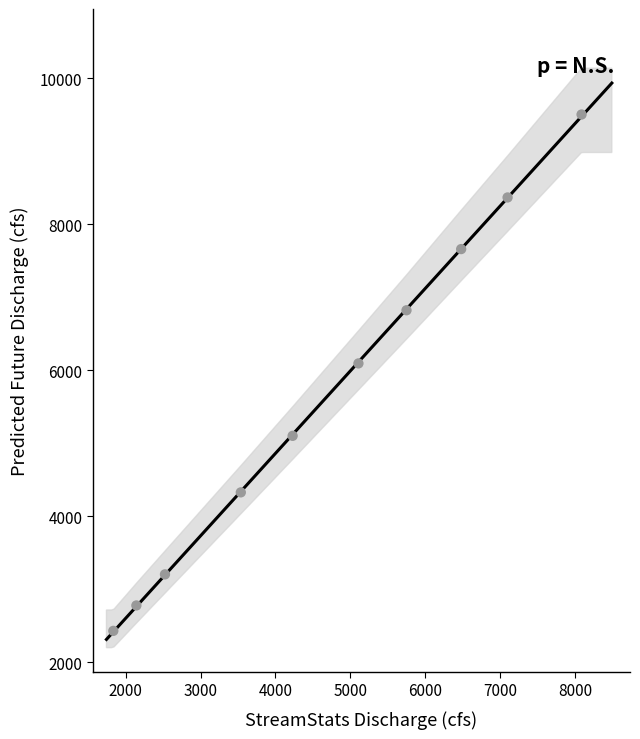

What is the range of X values (max minus min)?

6254